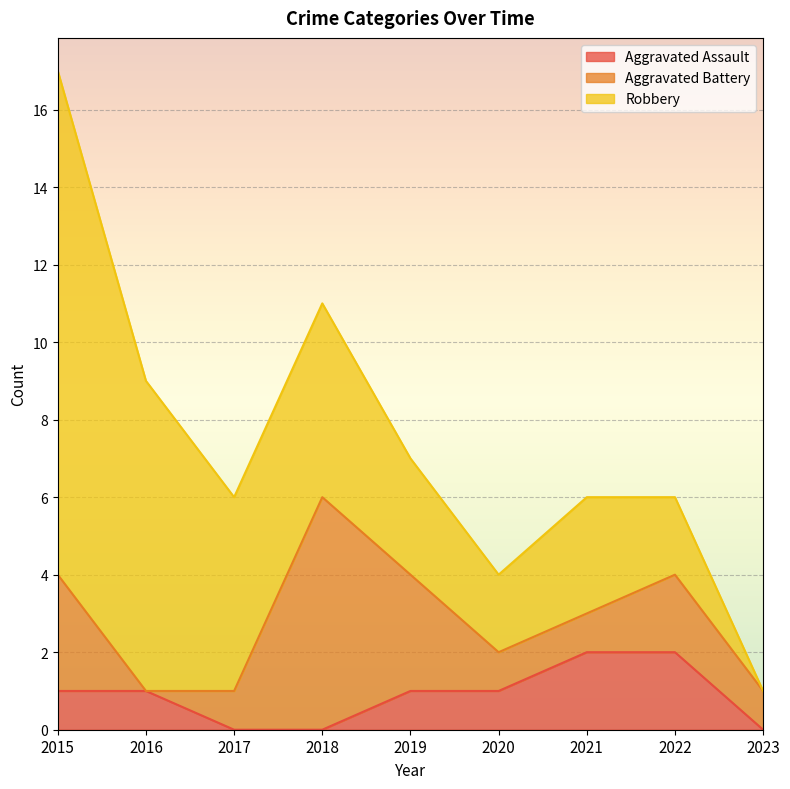

Is it true that Aggravated Battery equals 2 at 2022?

True